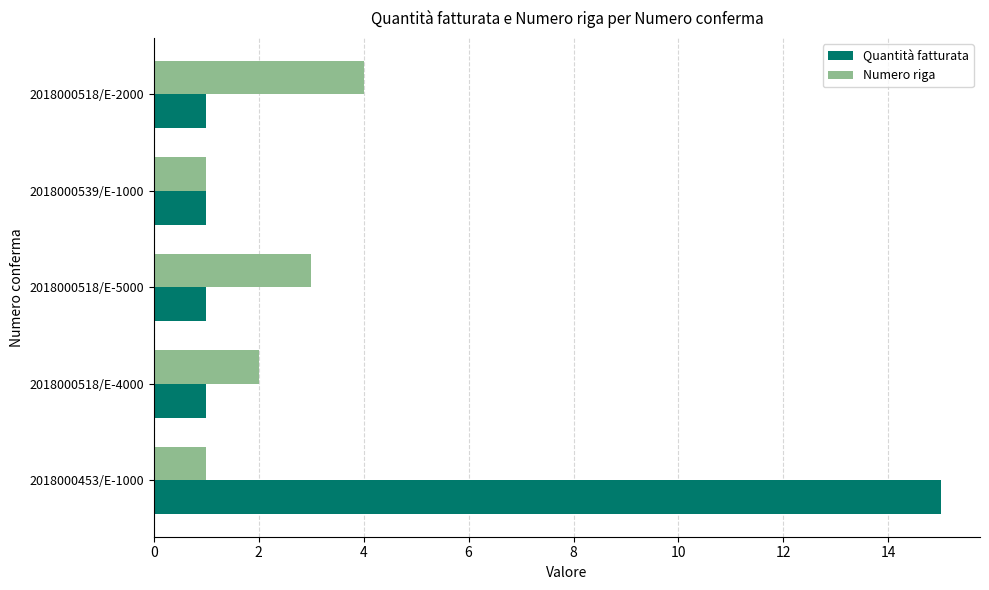

The value of Numero riga at 2018000453/E-1000 is 0. True or false?

False